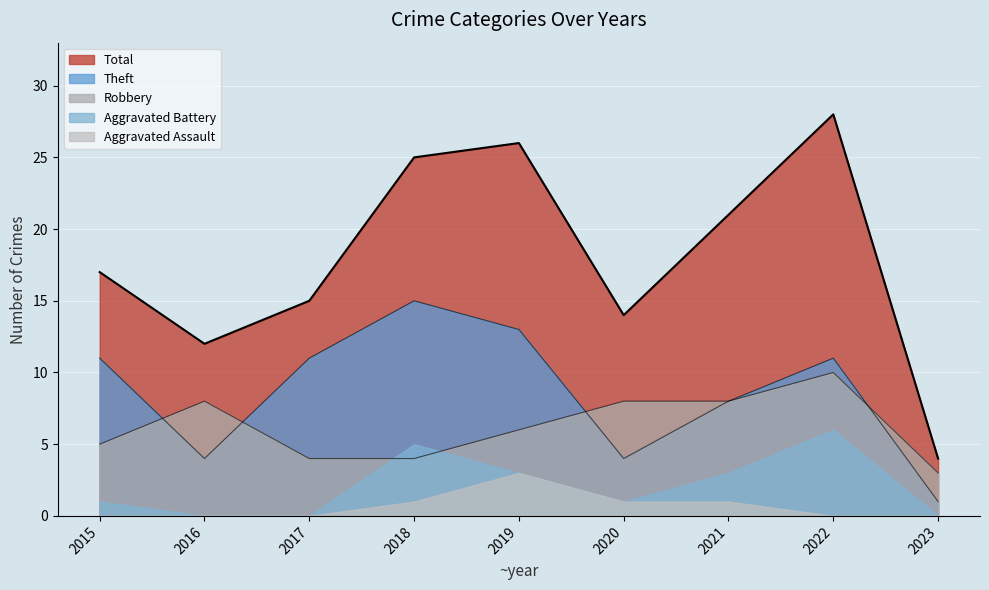

What is the lowest value of the Robbery series?

3